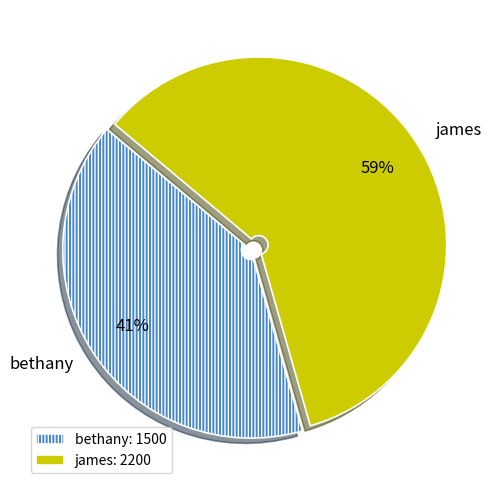

Is it true that bethany is 31% of the pie?

False